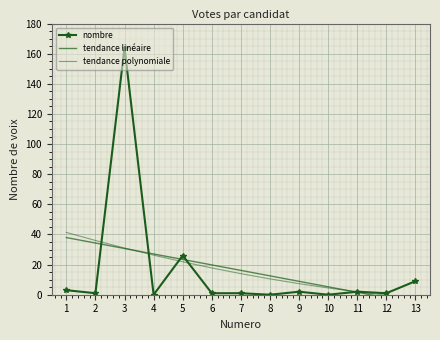

Rank the categories by nombre value from lowest to highest.

4, 8, 10, 2, 6, 7, 12, 9, 11, 1, 13, 5, 3